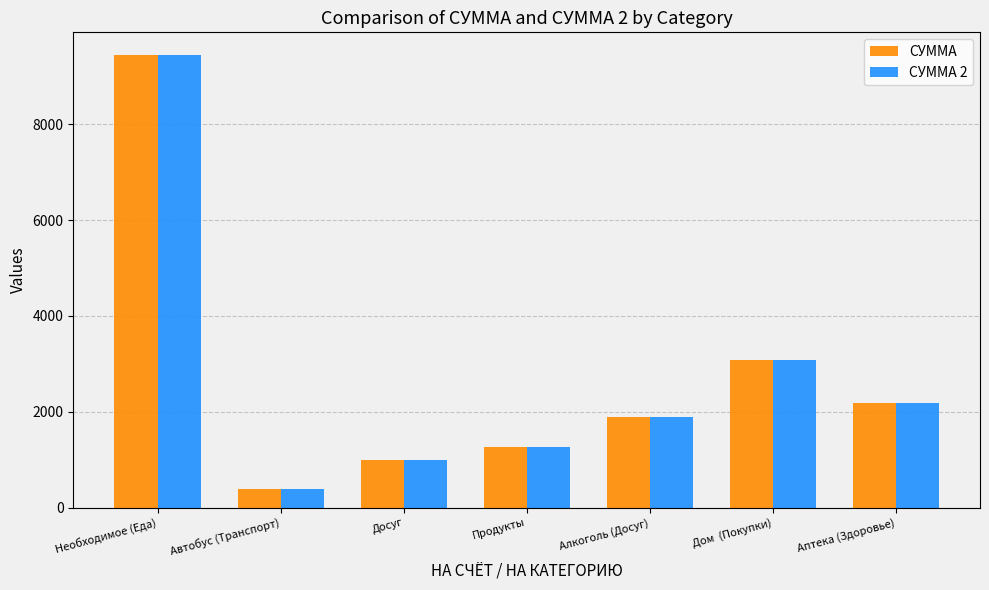

What position from the right is Продукты?

4